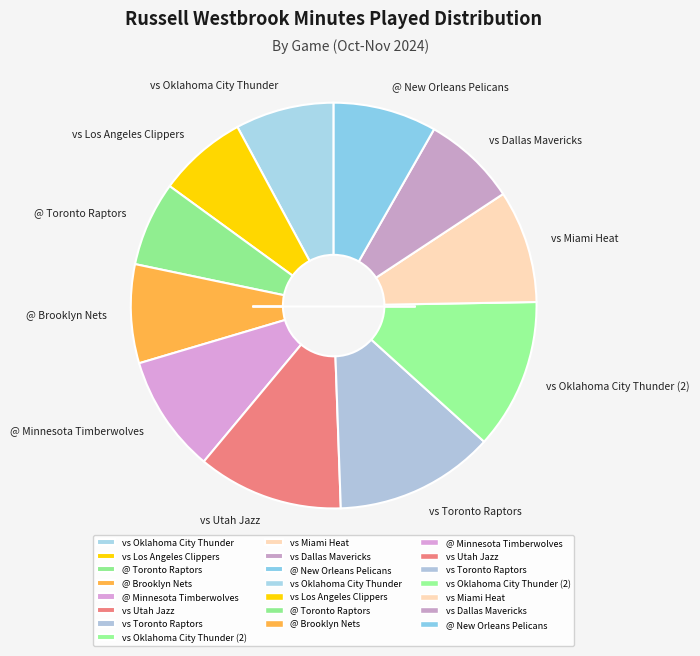

Count the number of slices in the pie.

11